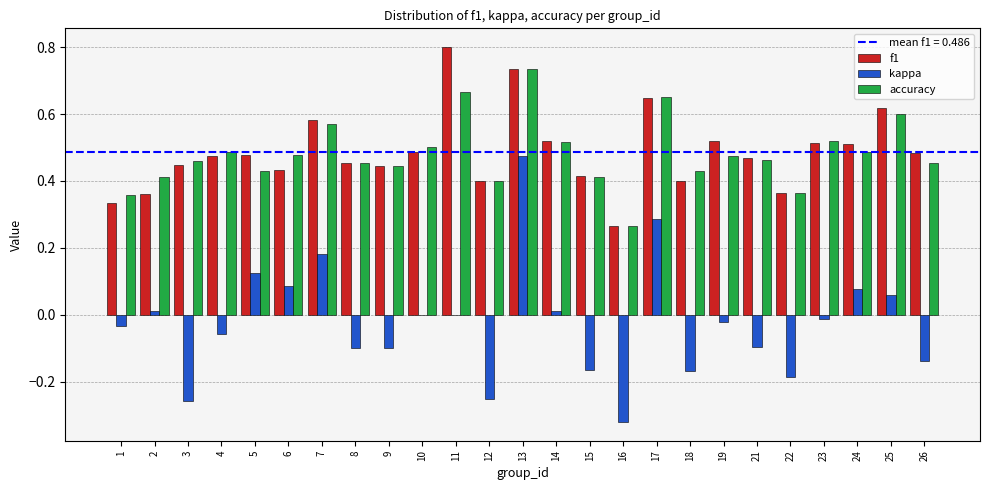

Is the value of f1 at 15 greater than the value of kappa at 2?

Yes